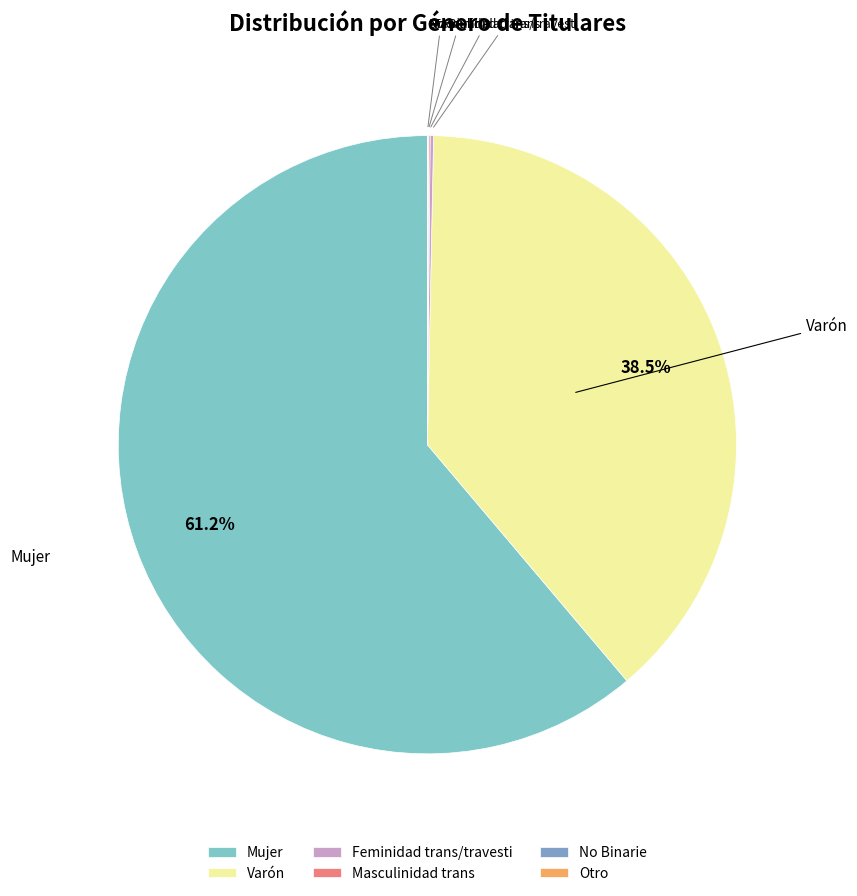

To the nearest percent, what is the average slice percentage?

17%